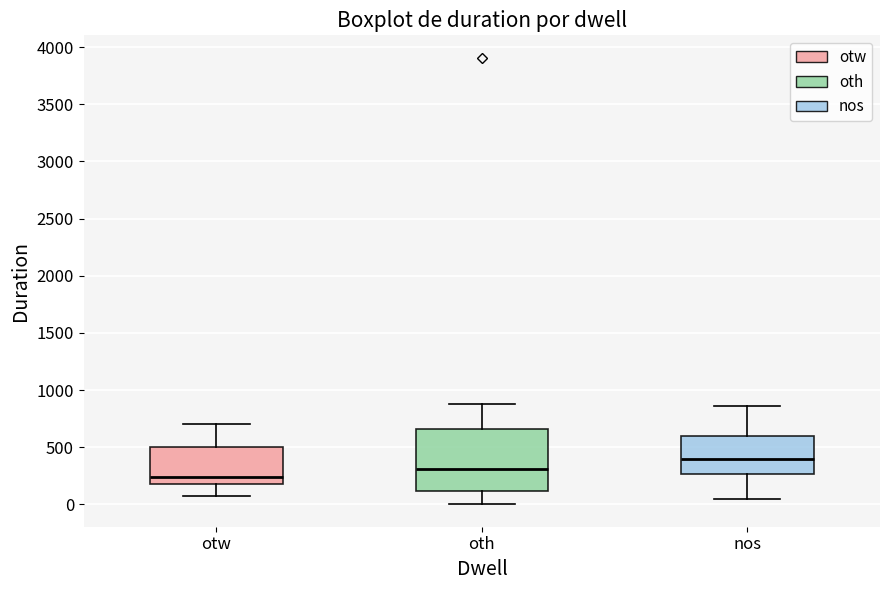

Reading left to right, transcribe this box plot: for each box, give where its median line is, the range the box spans, and where its two whiskers end, as read against the y-axis. The values are not printed on the chart, so give them approximately, as read against the axis.

otw: median 250, box 200 to 500, whiskers 50 to 700
oth: median 300, box 100 to 650, whiskers 0 to 900
nos: median 400, box 250 to 600, whiskers 50 to 850